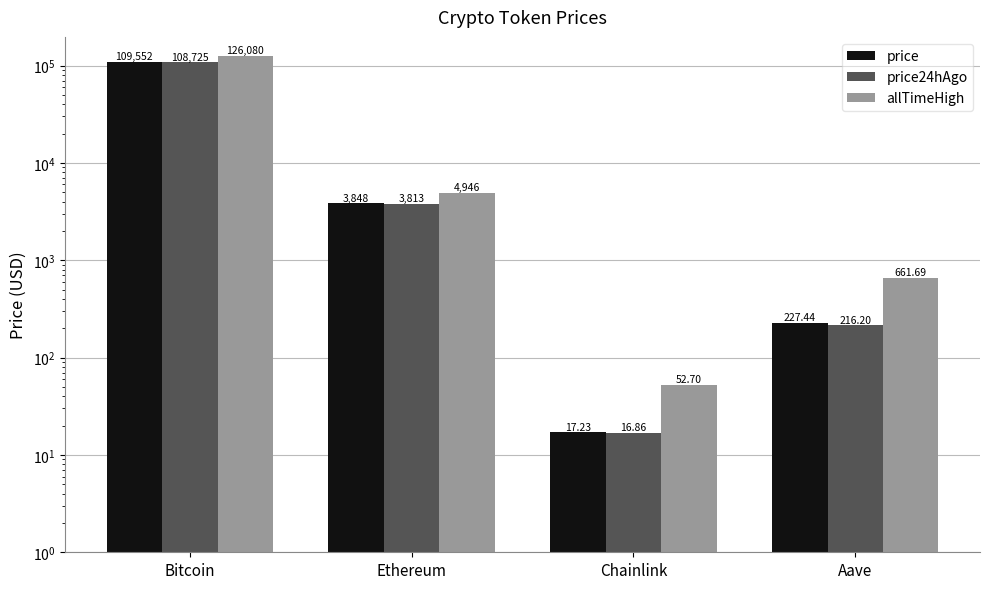

Count the number of categories in the chart.

4